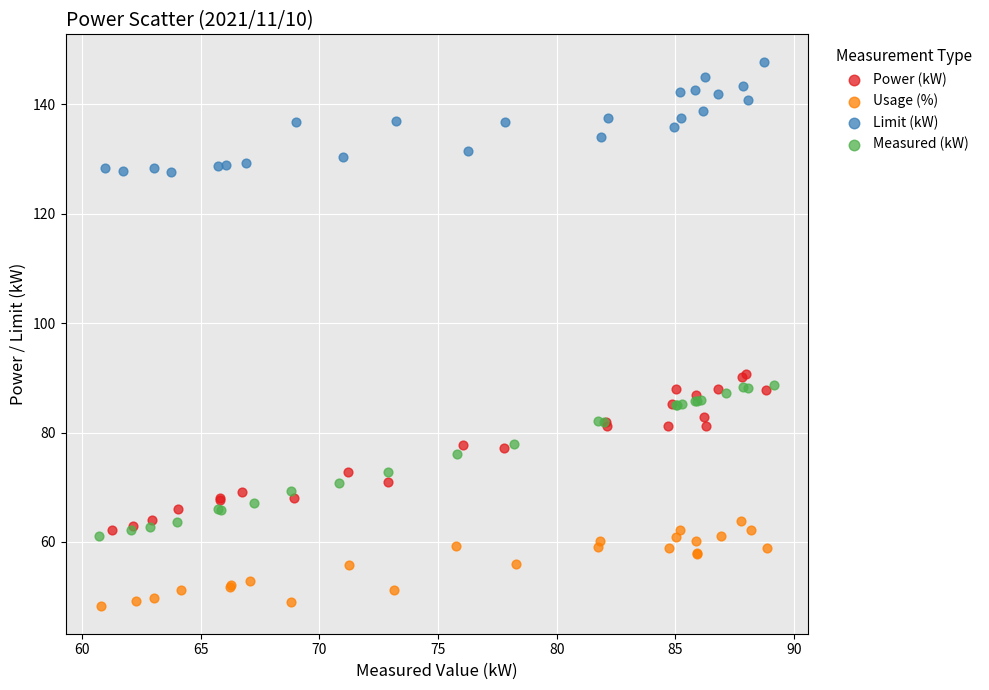

Which series contains the lowest Y value?

Usage (%)